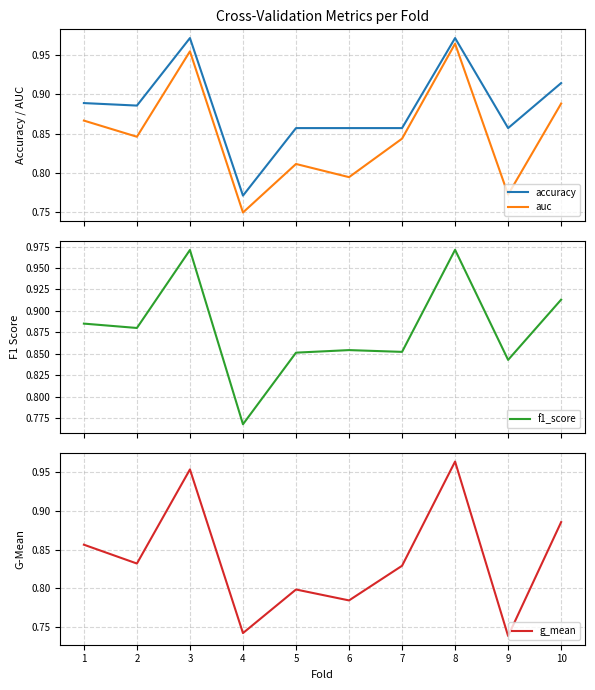

Reading right to left, what are all the values shown in this chart?

accuracy: 0.9	0.9	1.0	0.9	0.9	0.9	0.8	1.0	0.9	0.9
auc: 0.9	0.8	1.0	0.8	0.8	0.8	0.8	1.0	0.8	0.9
f1_score: 0.9	0.8	1.0	0.9	0.9	0.9	0.8	1.0	0.9	0.9
g_mean: 0.9	0.7	1.0	0.8	0.8	0.8	0.7	1.0	0.8	0.9